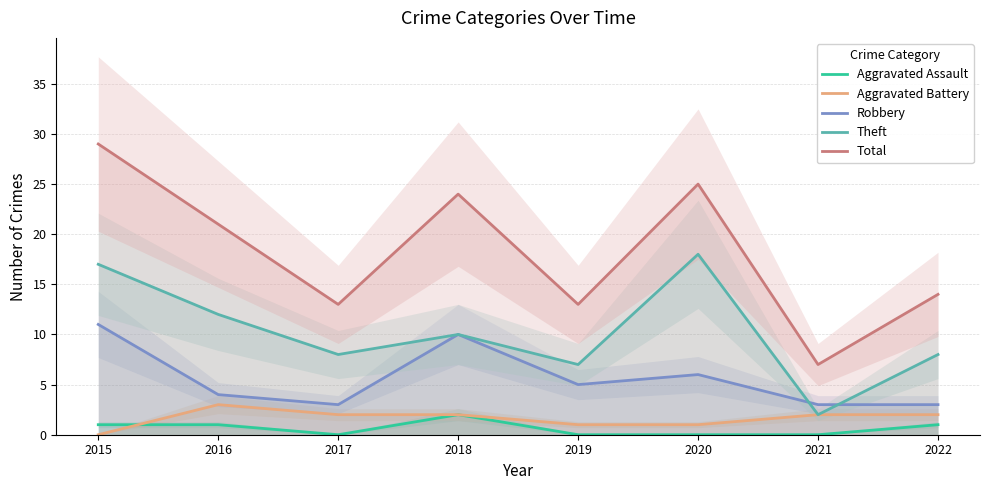

What is the total value across all series at 2022?

28